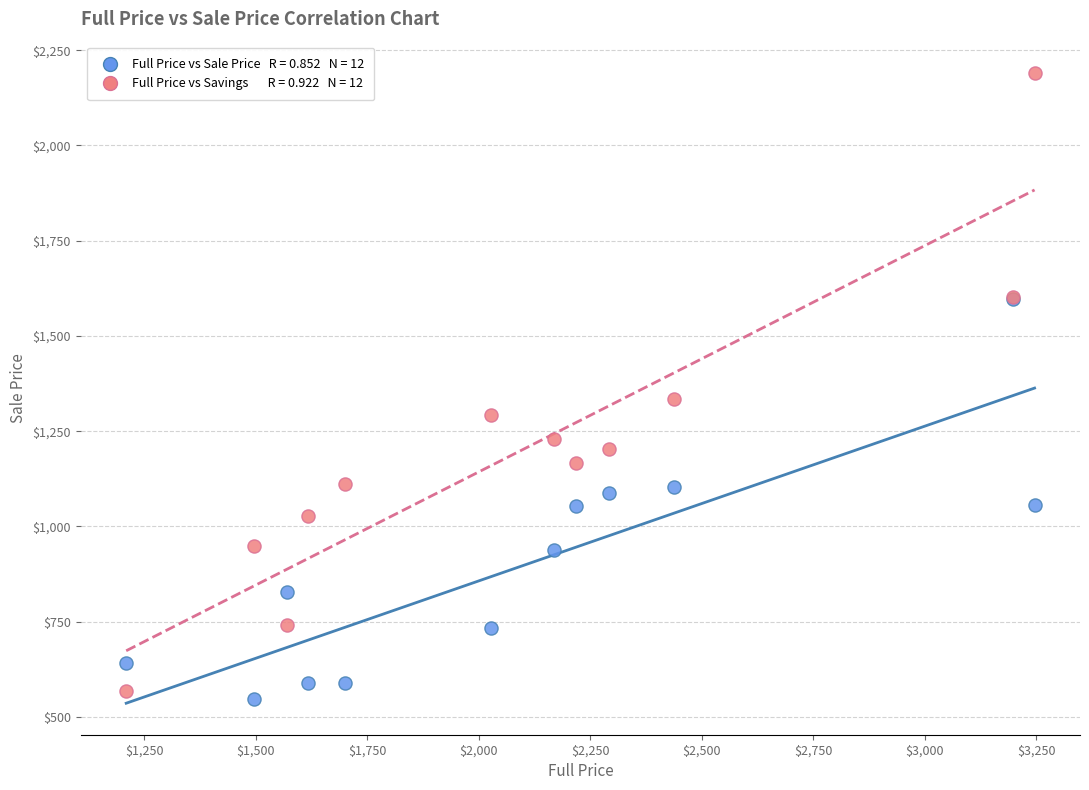

Across all series, what Y value is closest to 1368?

1334.9